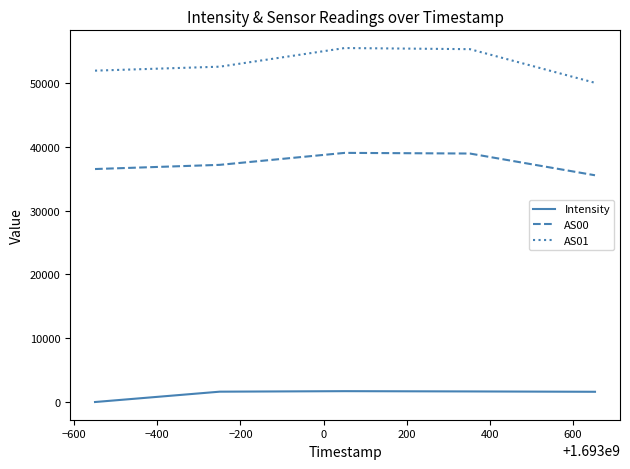

What is the maximum value shown in the chart?

55470.0